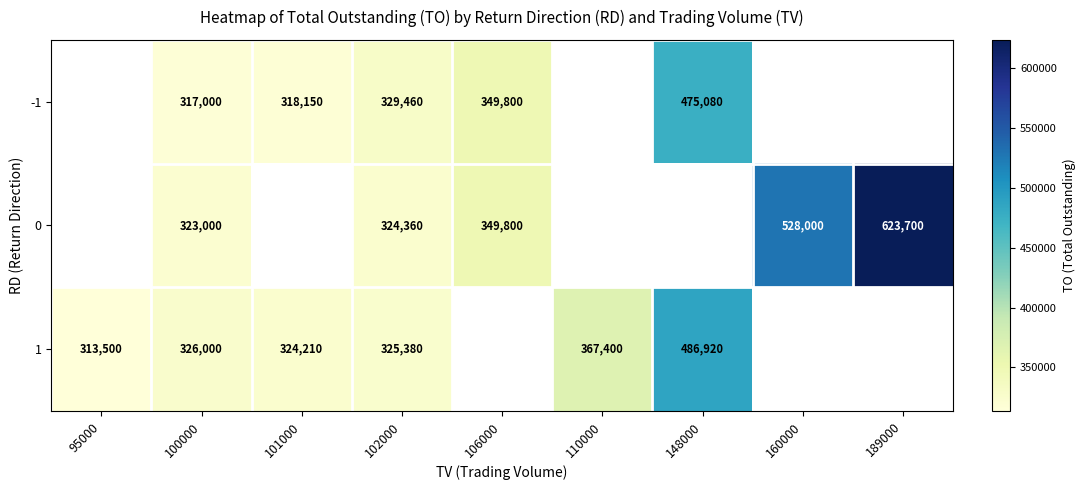

How many distinct data groups are displayed?

3